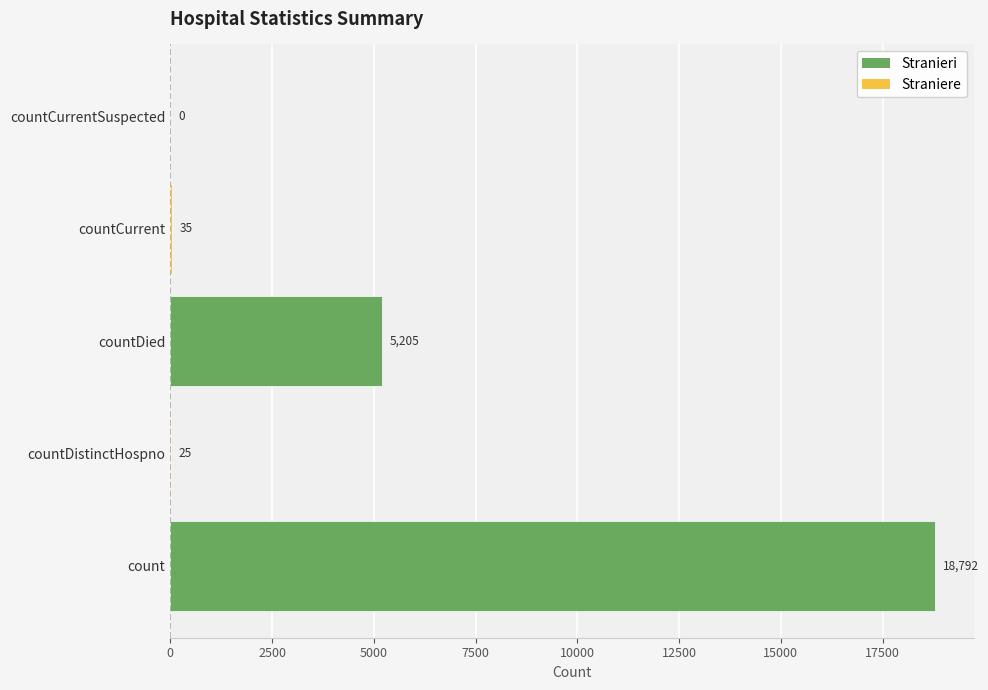

True or false: the data shows 4711 at count.

False